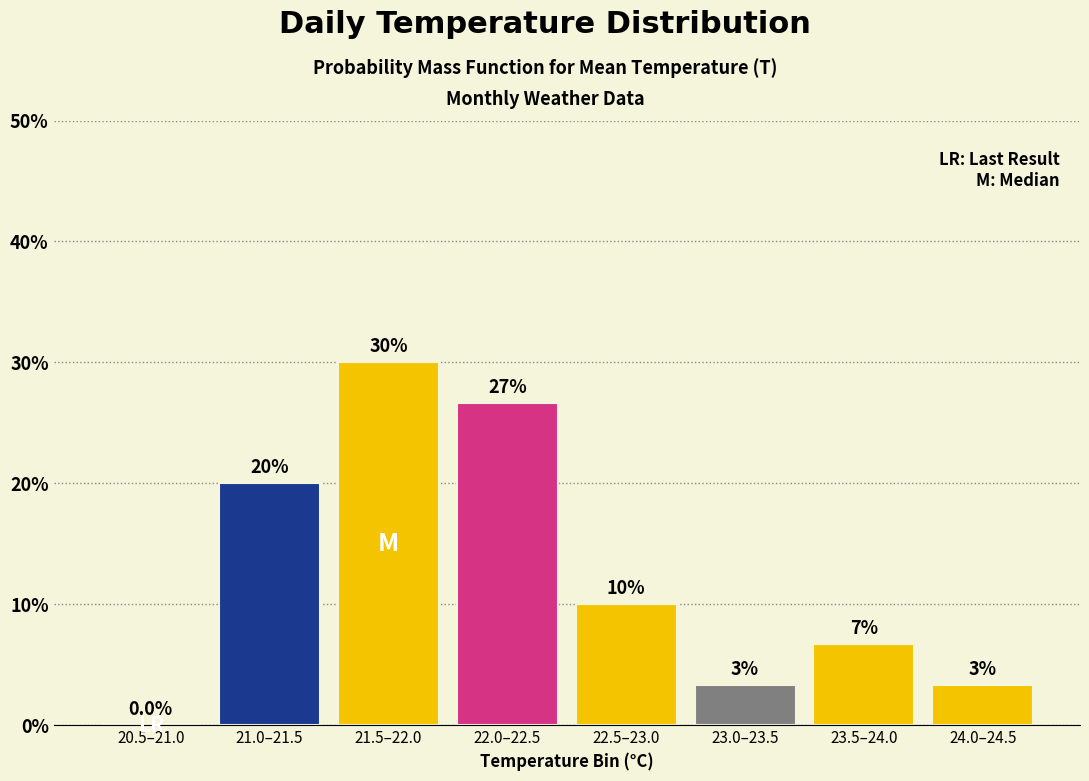

Read the value at 22.5–23.0.

10.0